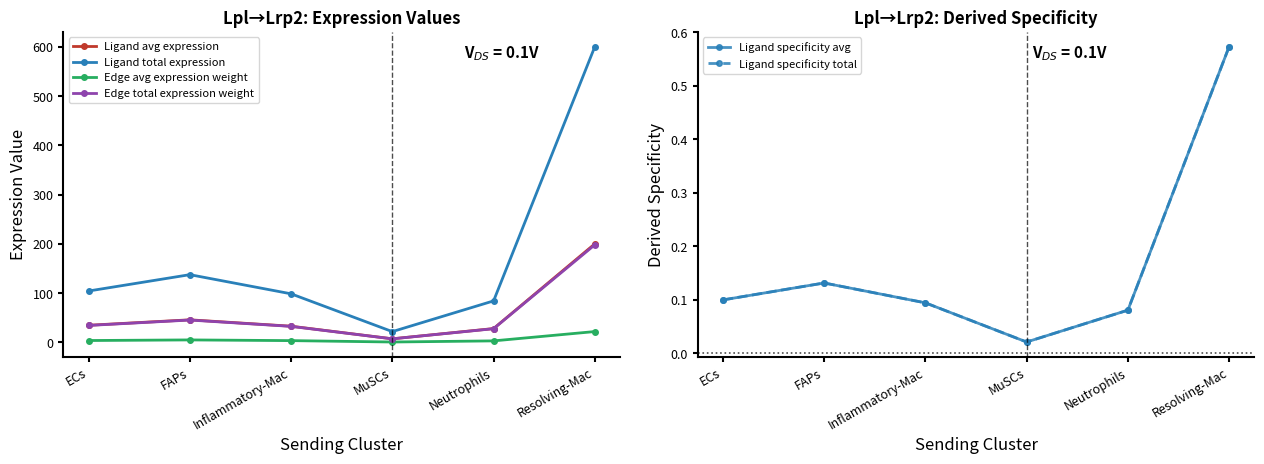

At which label does Ligand avg expression reach its peak?

Resolving-Mac